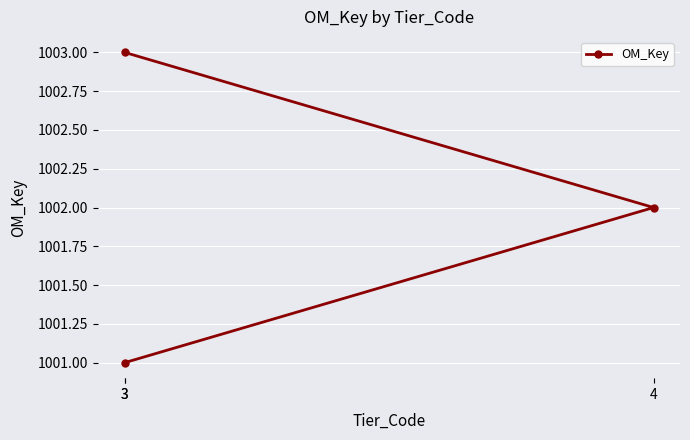

The value at 4 is 279. True or false?

False